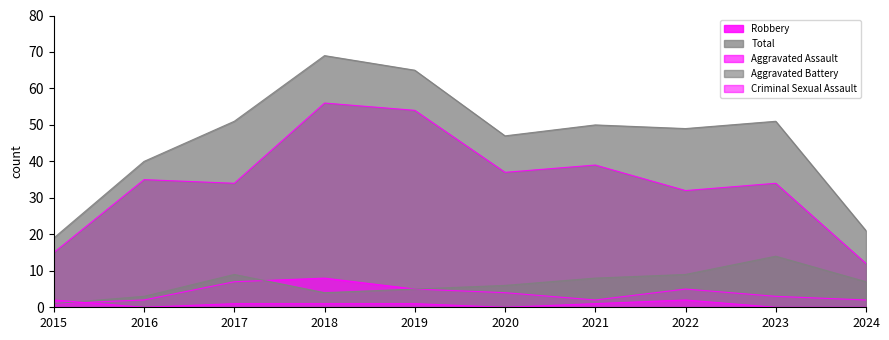

What is the sum of the Criminal Sexual Assault values at 2016 and 2022?

2